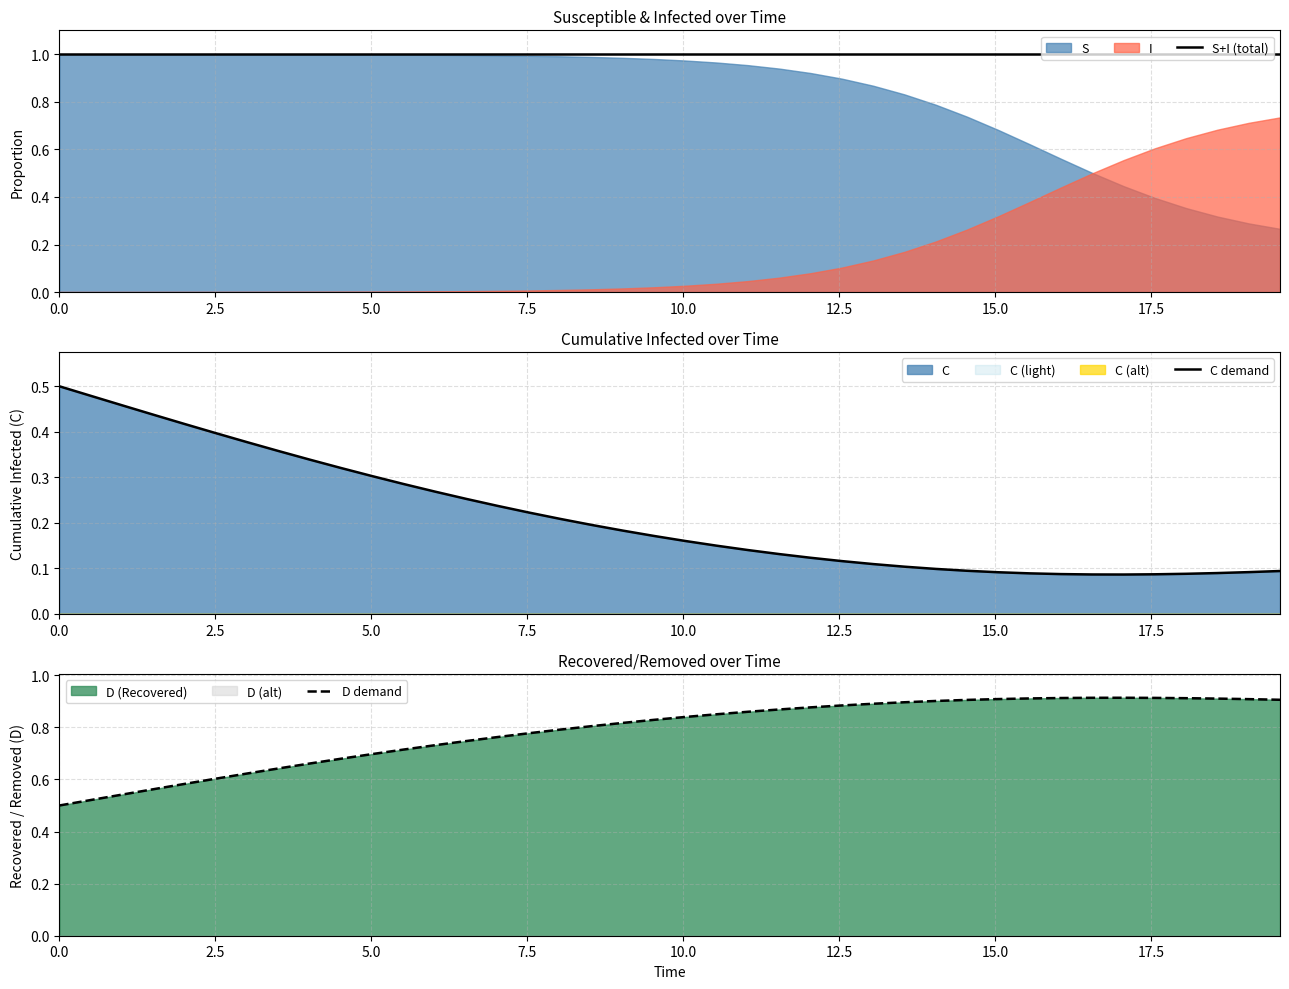

In D demand, how many points are higher than both neighbors (excluding endpoints)?

1